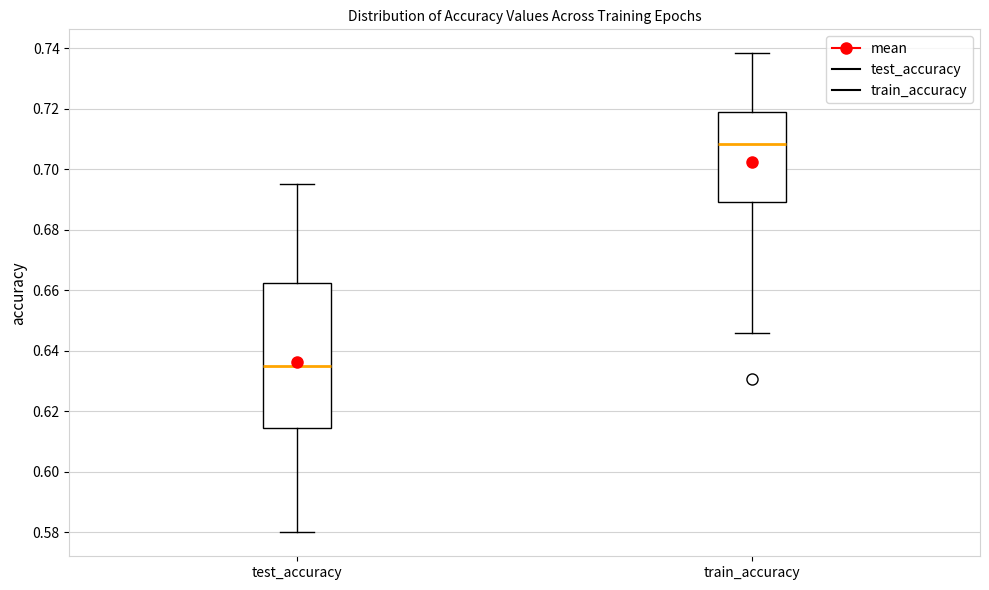

Comparing the boxes themselves (not the whiskers), which one is the tallest?

test_accuracy